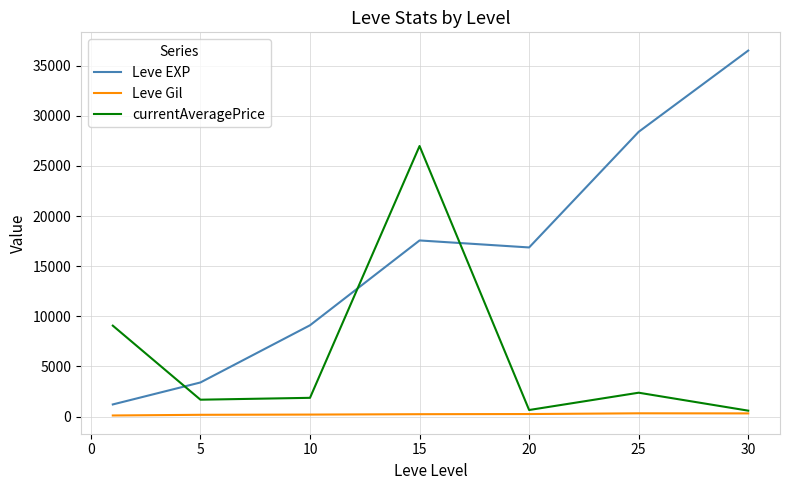

After their last crossing, which series has the higher values: currentAveragePrice or Leve EXP?

Leve EXP